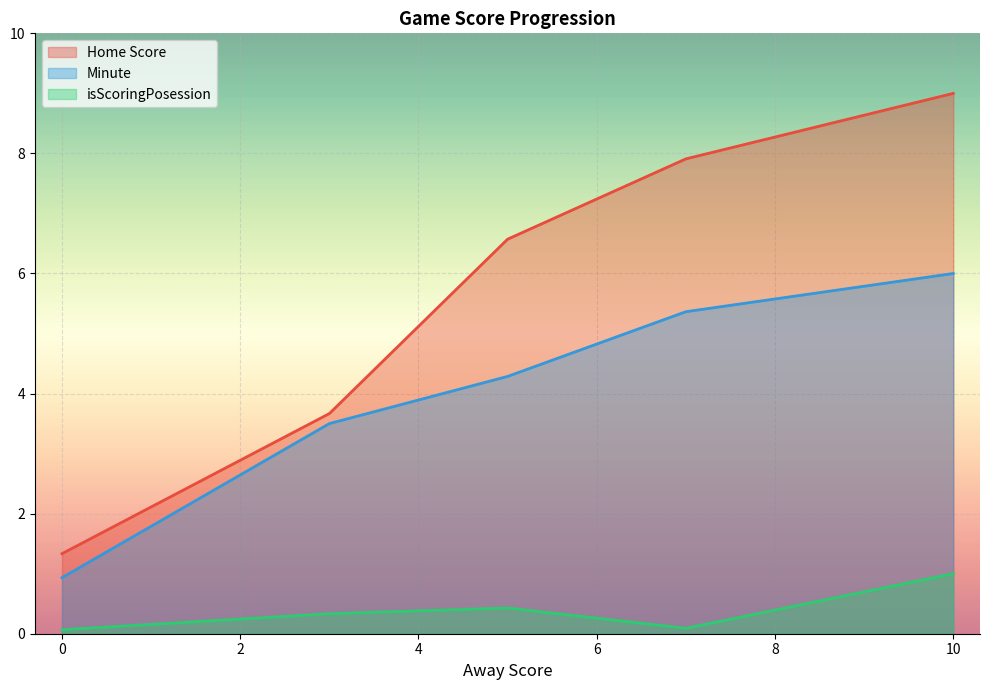

Does the chart display data point markers on the line(s)?

No